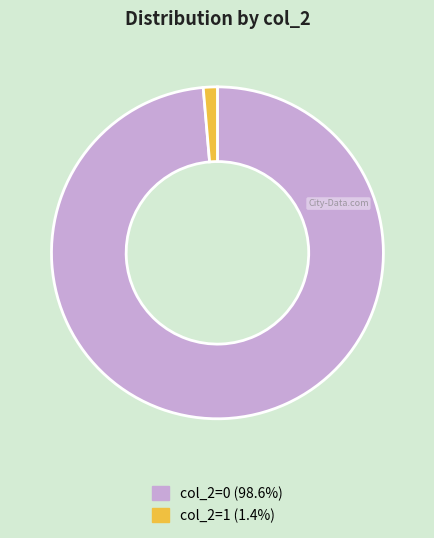

Does any single category account for the majority?

Yes